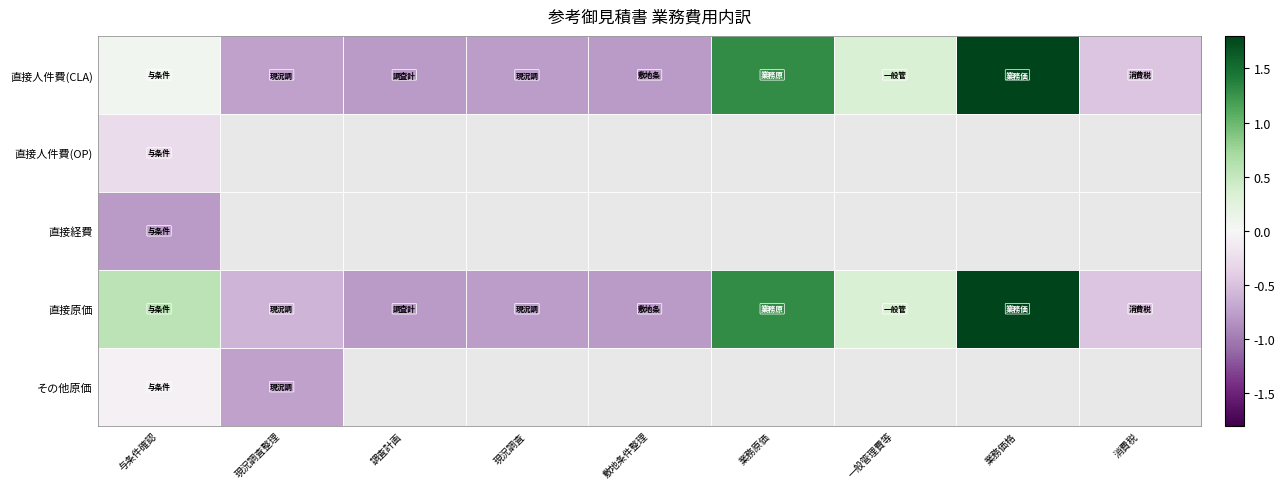

What is the total value across all series at 与条件確認?

-0.5